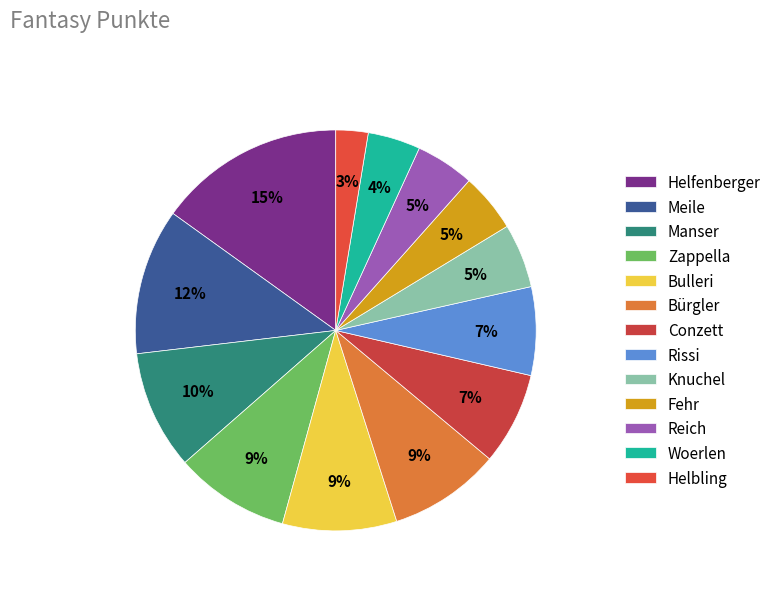

What percentage is the Reich slice, to the nearest percent?

5%